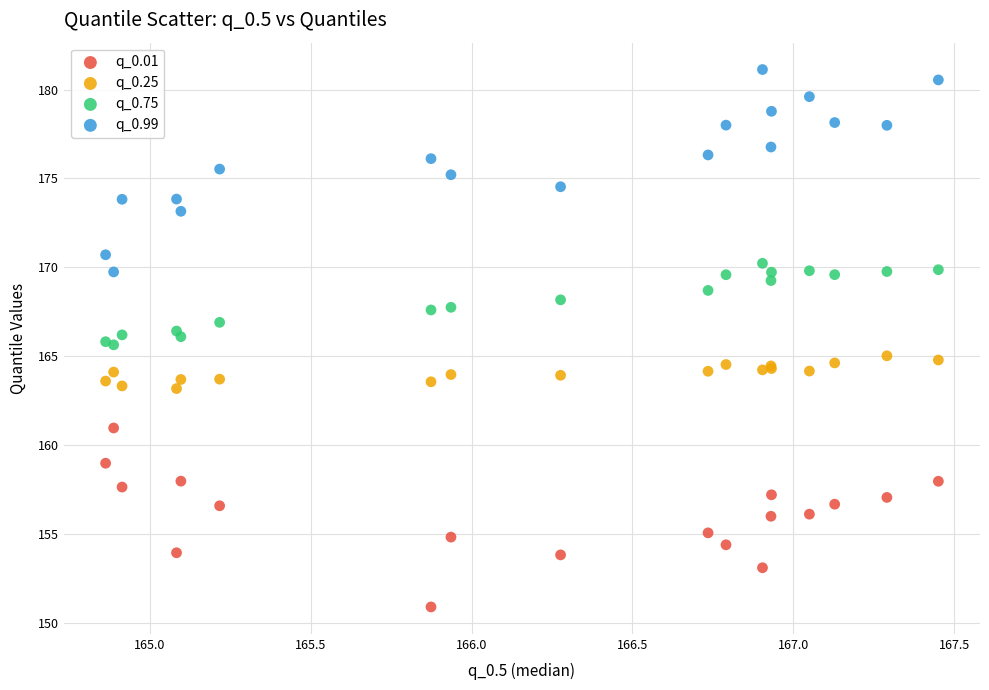

Which series contains the lowest Y value?

q_0.01